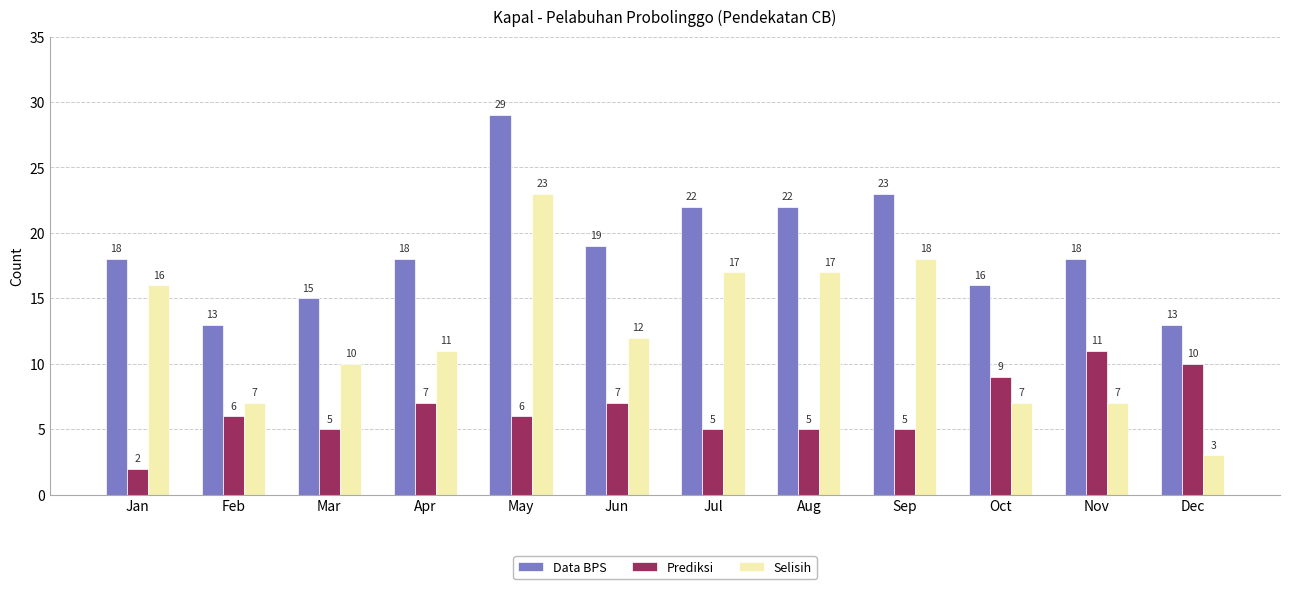

What is the value of the Selisih bar at the 9th from the left?

18